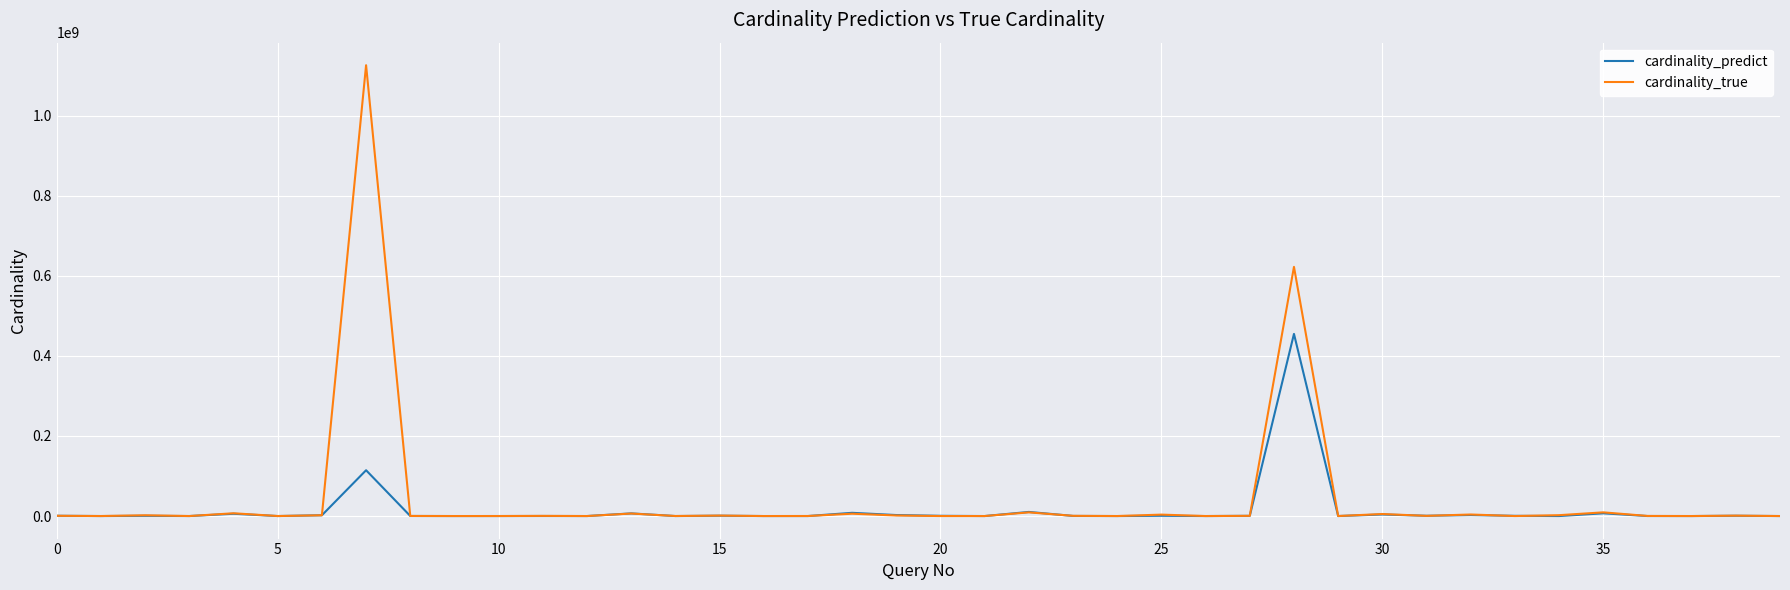

Does the chart display data point markers on the line(s)?

No